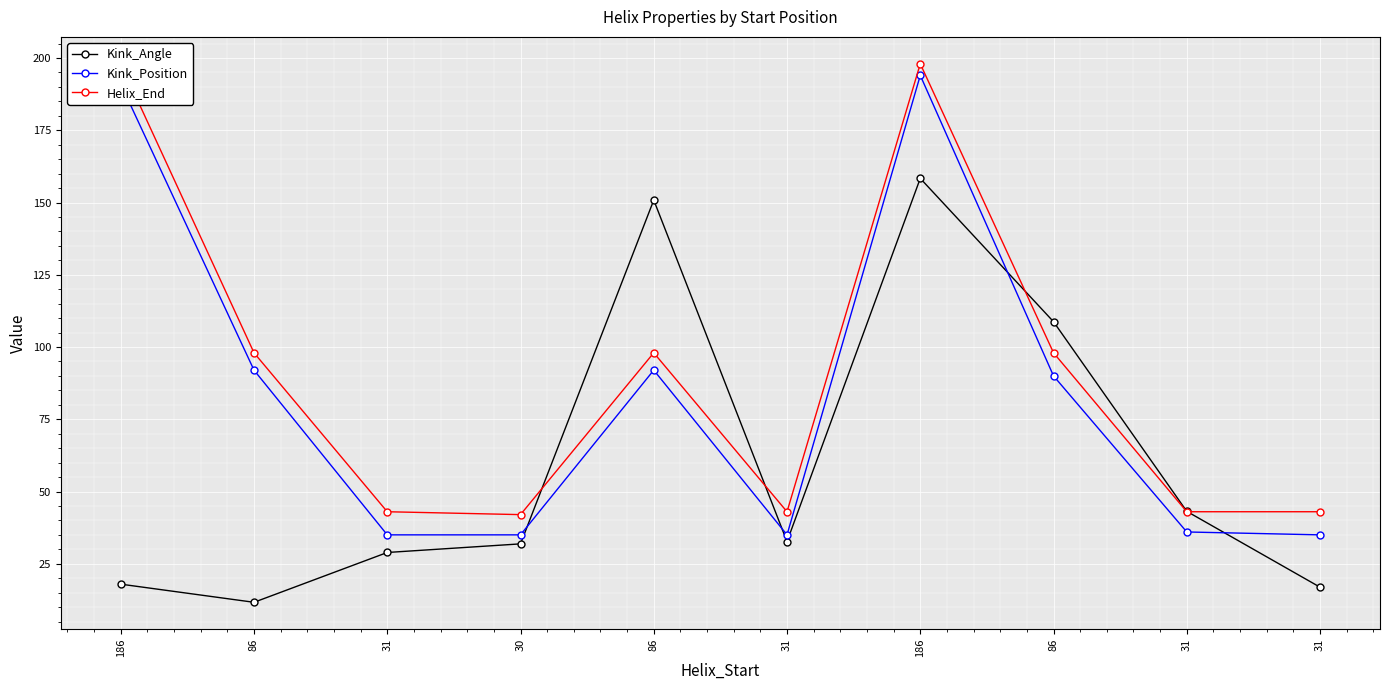

What are all the series names shown in the legend?

Kink_Angle, Kink_Position, Helix_End